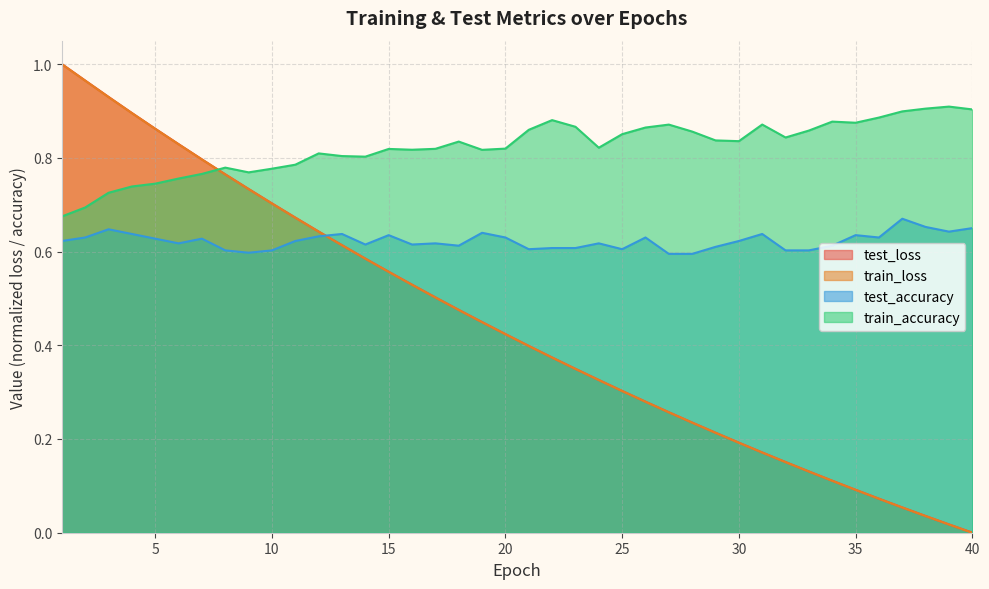

How many values in train_loss are above zero?

39